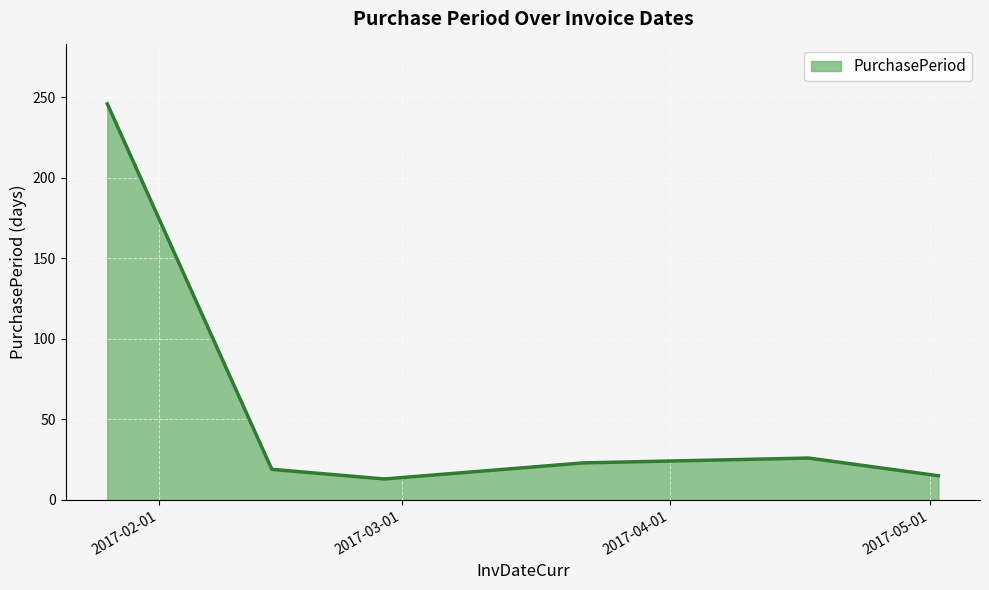

True or false: there are more than 0 points higher than both neighbors.

True